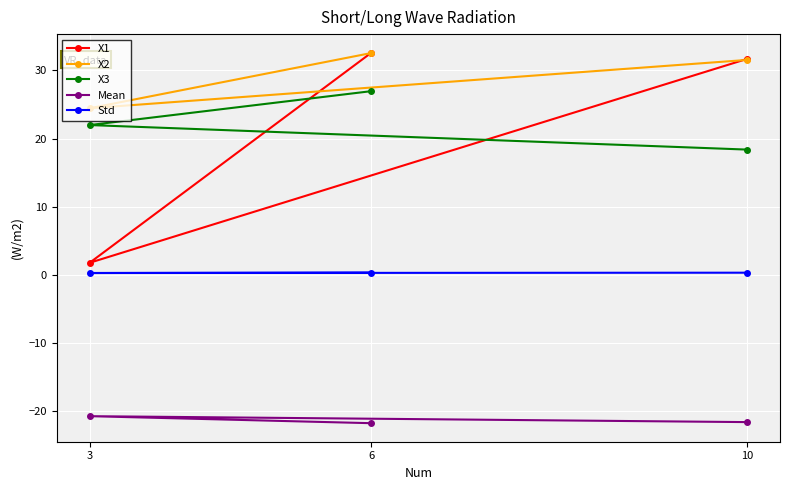

What is the minimum value shown in the chart?

-21.7